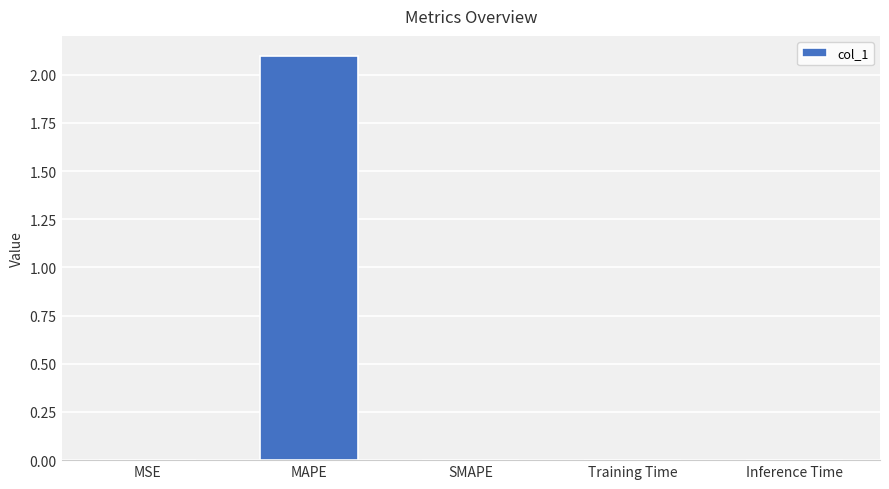

Is it true that the value at Inference Time is 0.0?

True